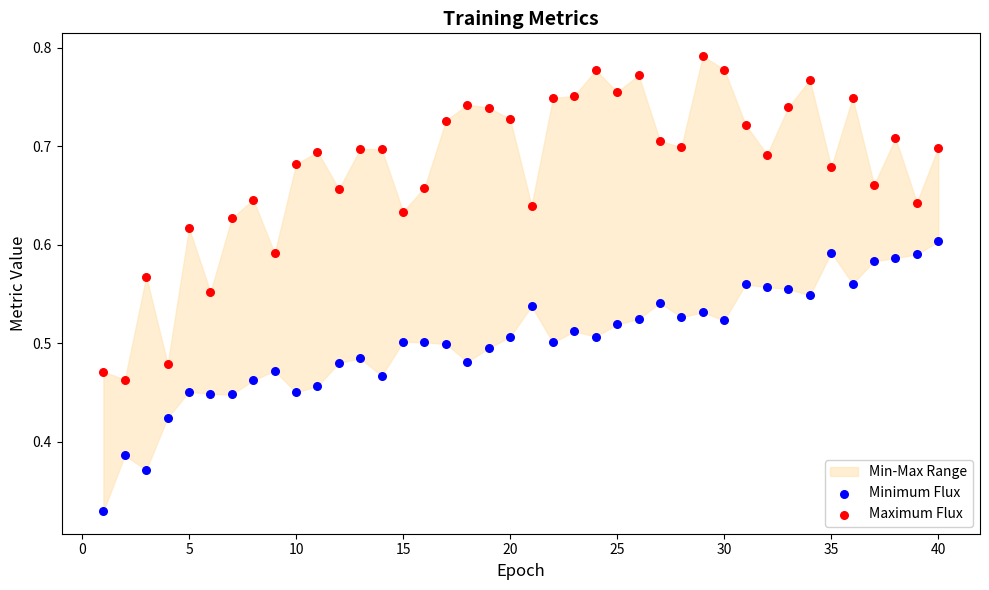

Which series has the largest Y range (max minus min)?

Maximum Flux